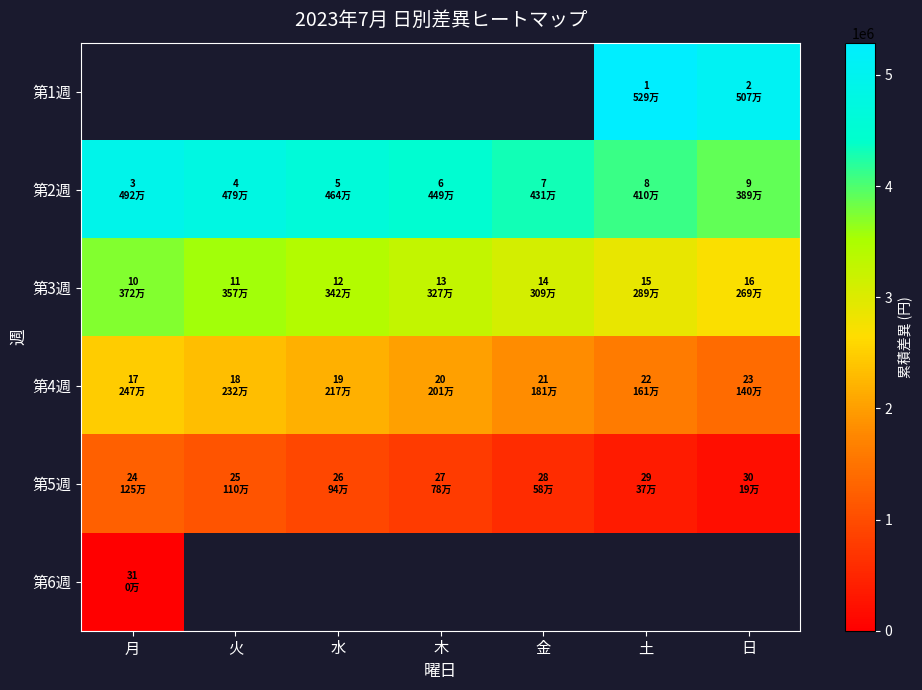

What is the highest value of the 第2週 series?

4920000.0